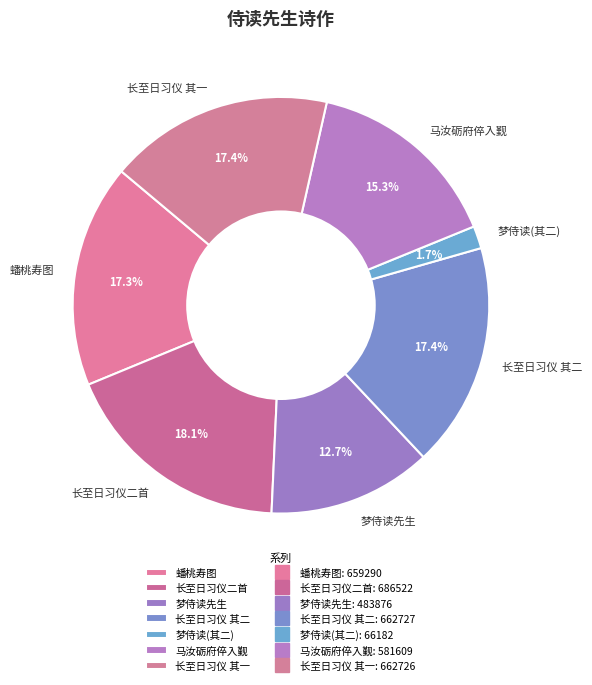

What is the smallest slice in the pie chart?

梦侍读(其二)